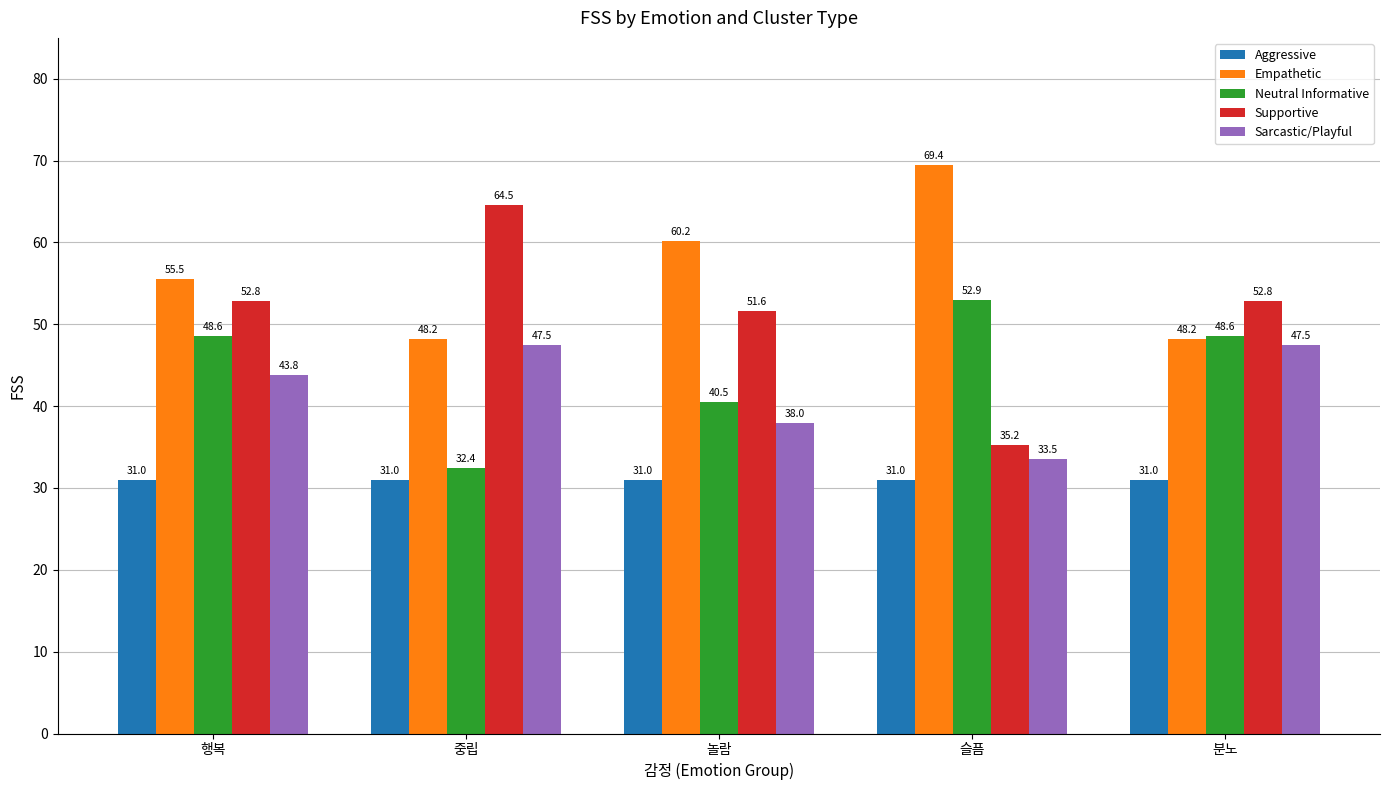

Rank the series at 행복 from lowest to highest value.

Aggressive, Sarcastic/Playful, Neutral Informative, Supportive, Empathetic